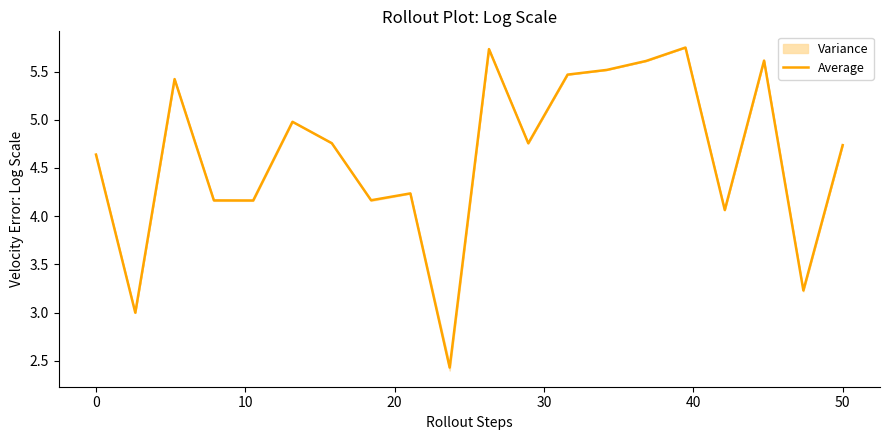

The chart shows a value of 1.5 at 8. True or false?

False